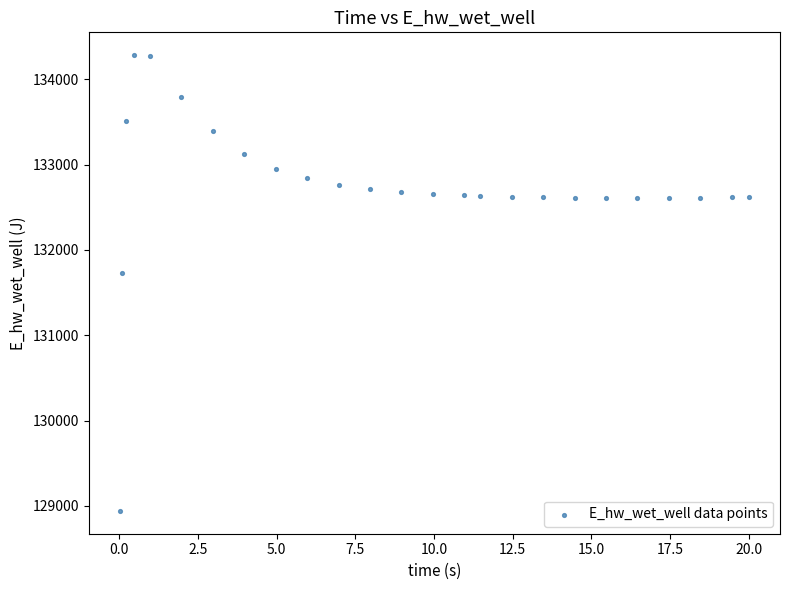

What Y value in the scatter plot is closest to 131612?

131728.1